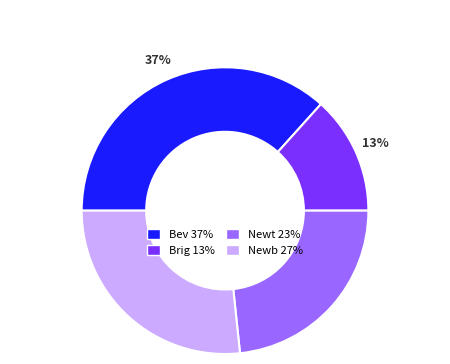

Count the number of slices in the pie.

4